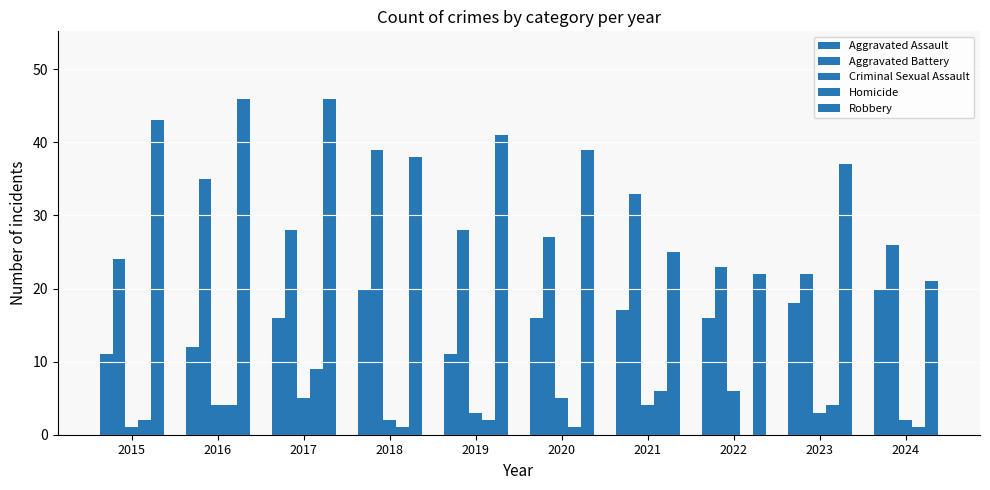

Is it true that Criminal Sexual Assault equals 6 at 2022?

True